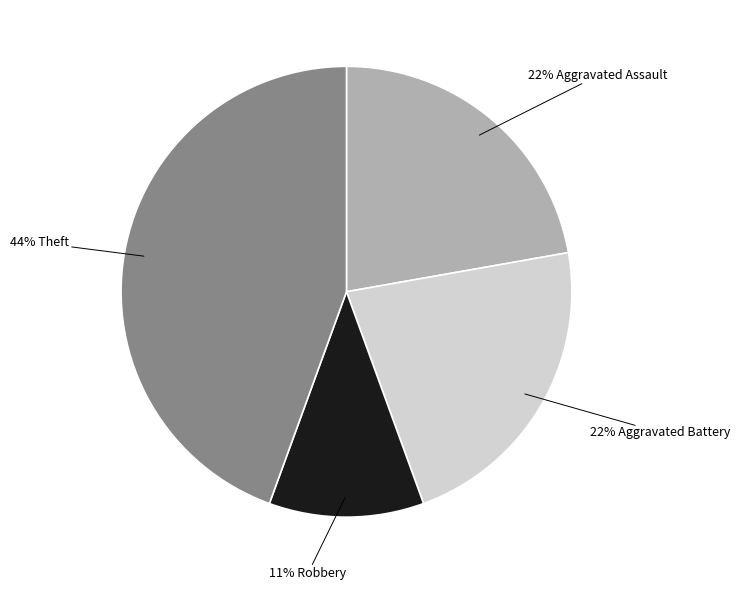

Is there a majority slice in this chart?

No